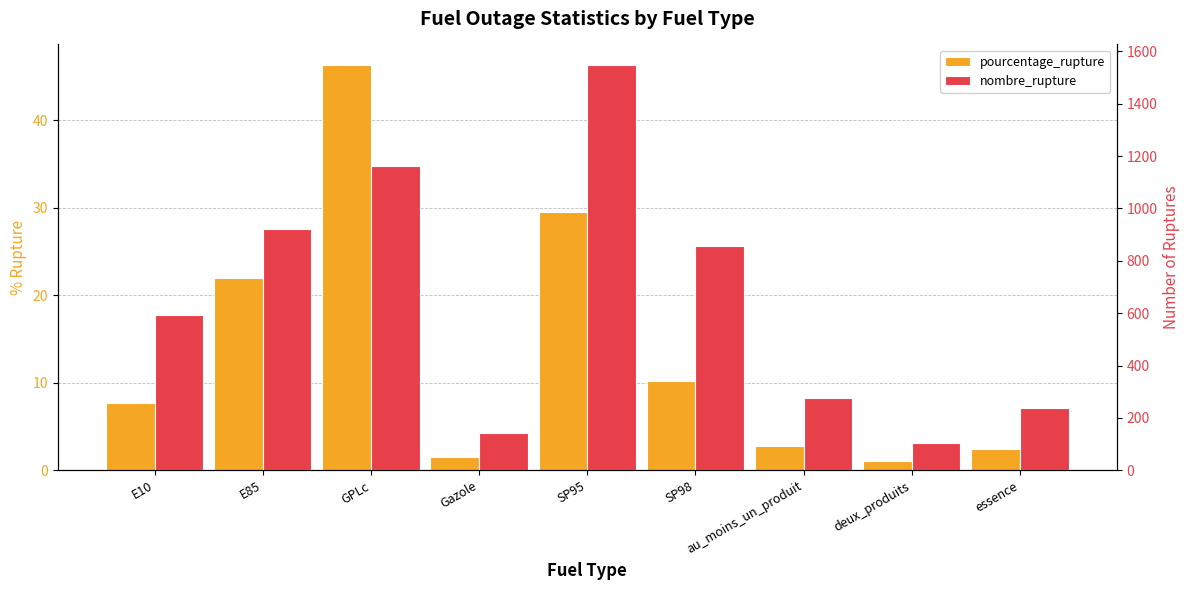

Reading left to right, what are all the values shown in this chart?

pourcentage_rupture: 7.7	21.9	46.3	1.5	29.5	10.2	2.8	1.1	2.4
nombre_rupture: 595.0	921.0	1164.0	144.0	1549.0	857.0	276.0	105.0	237.0